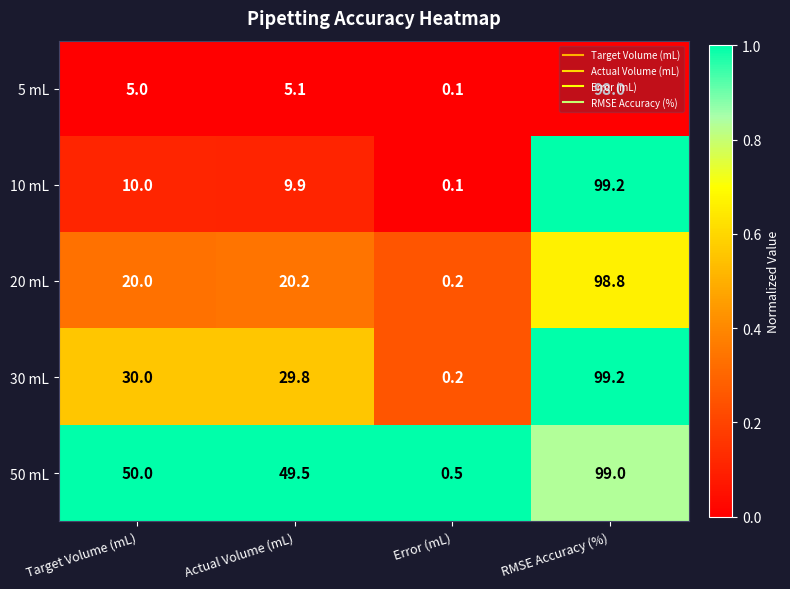

What is the sum of the 10 mL values at Target Volume (mL) and RMSE Accuracy (%)?

109.2